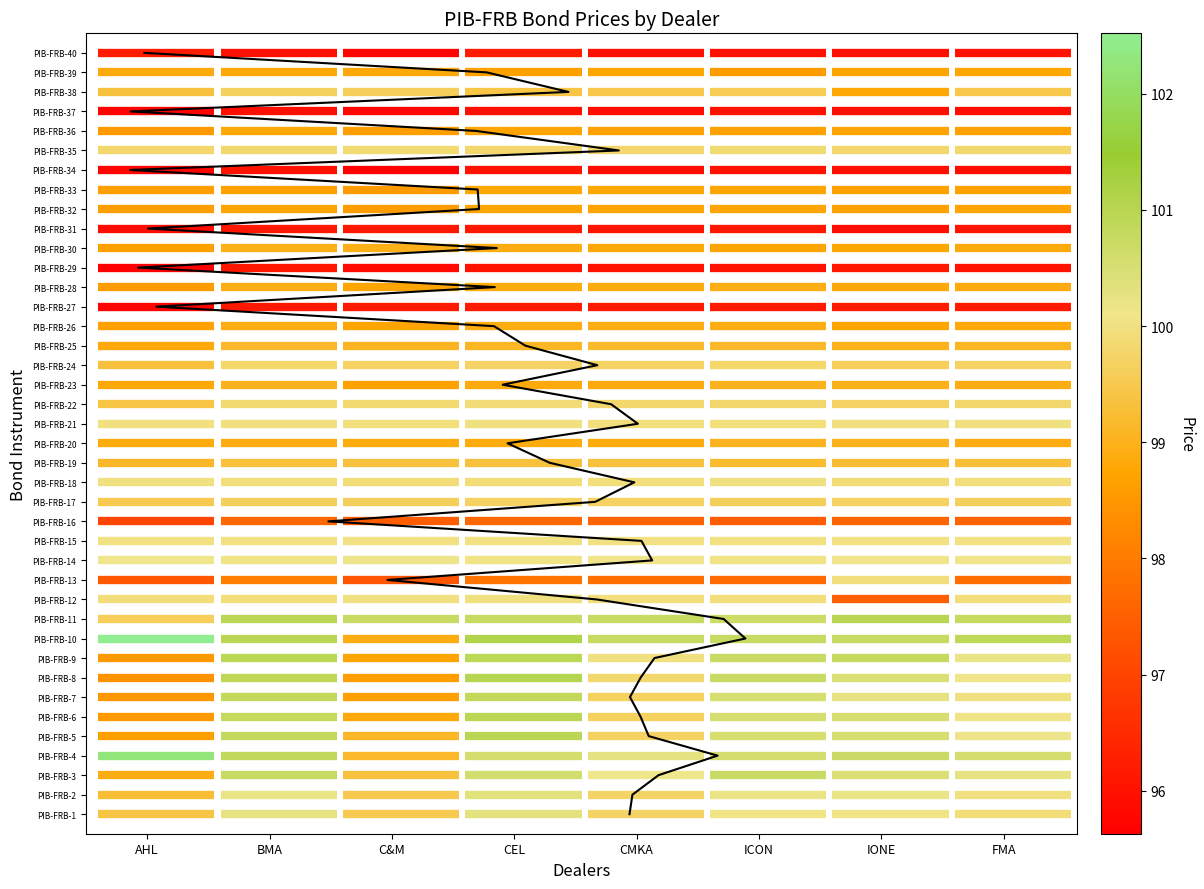

Is it true that the value at 18 is 12?

False